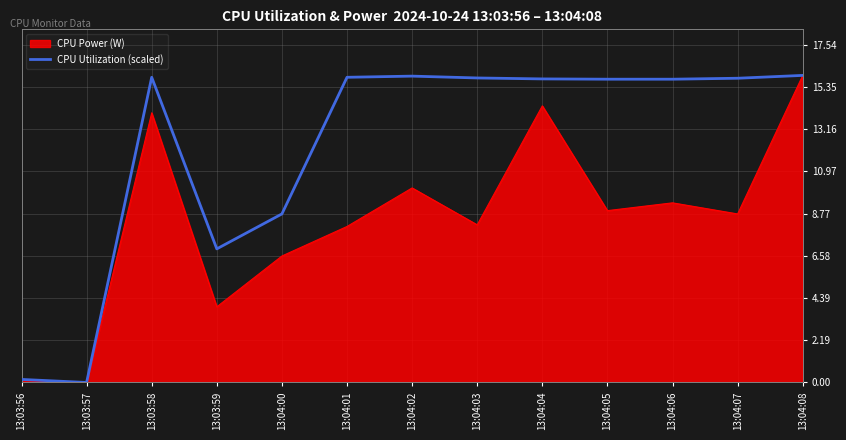

Is it true that CPU Power (W) equals 10.1 at 13:04:02?

True